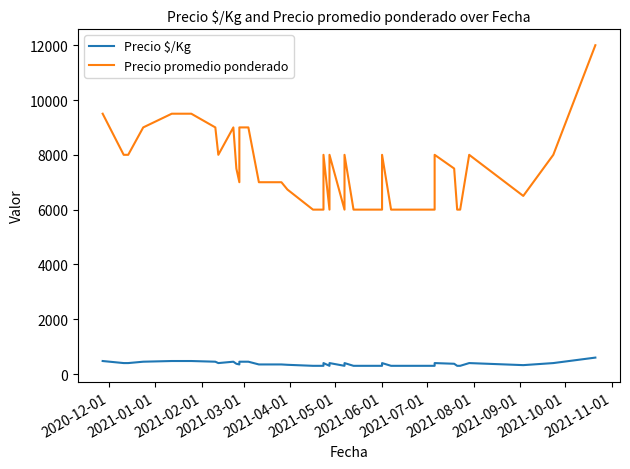

Does the chart have visible grid lines?

No